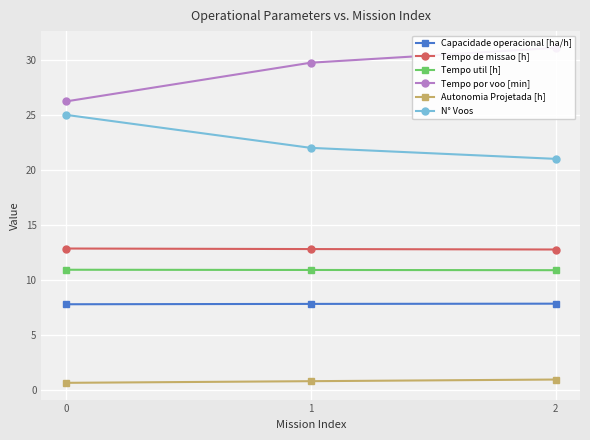

What is the value of the Tempo util [h] point at the 1st from the left?

10.9